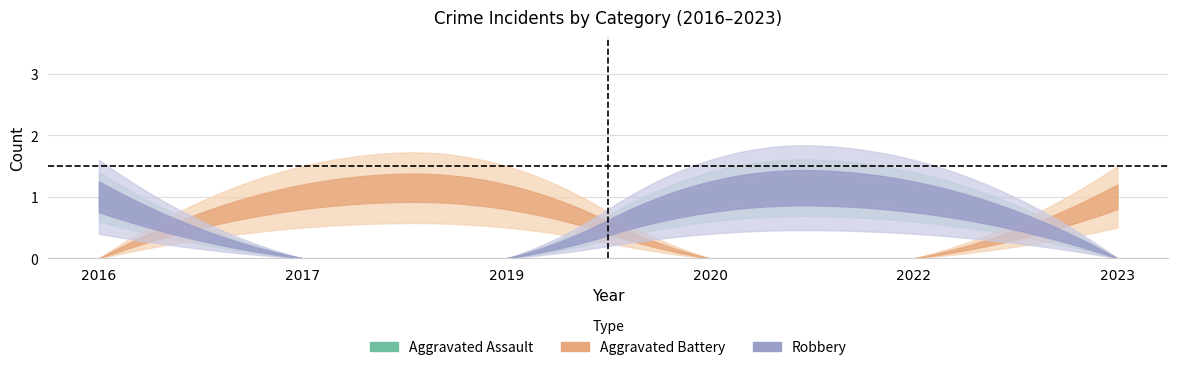

What is the sum of the Robbery values at 2023 and 2020?

1